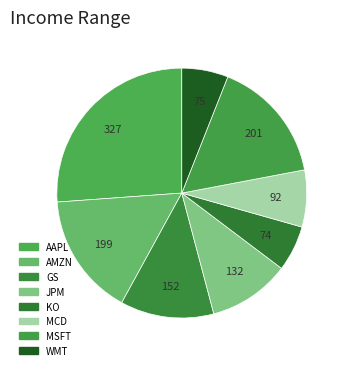

How many segments does this pie chart have?

8